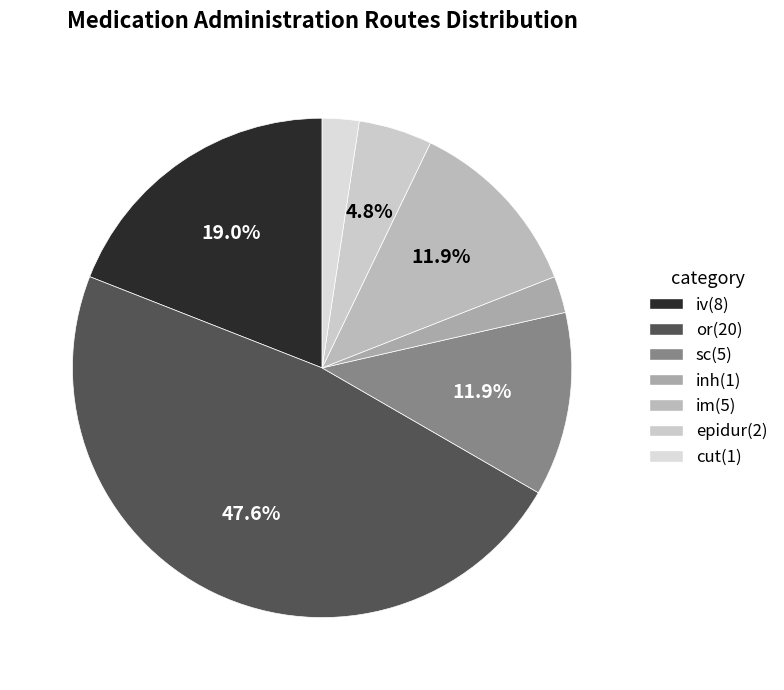

Does iv account for over 50% of the chart?

No